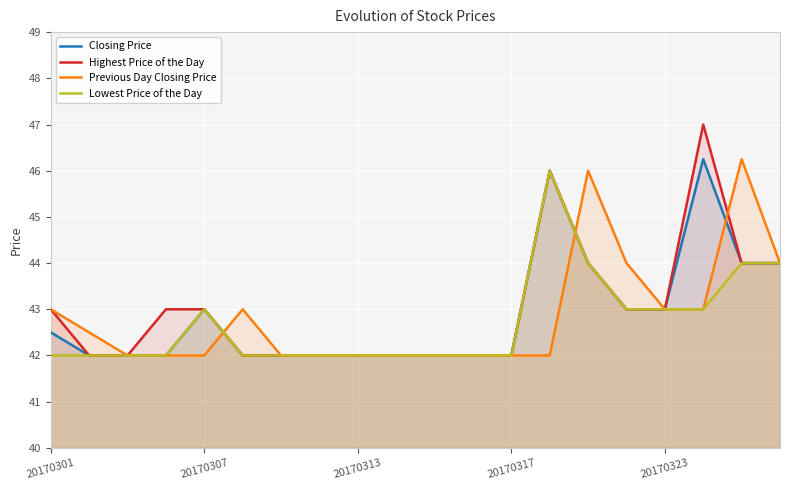

What is the maximum value for Lowest Price of the Day?

46.0